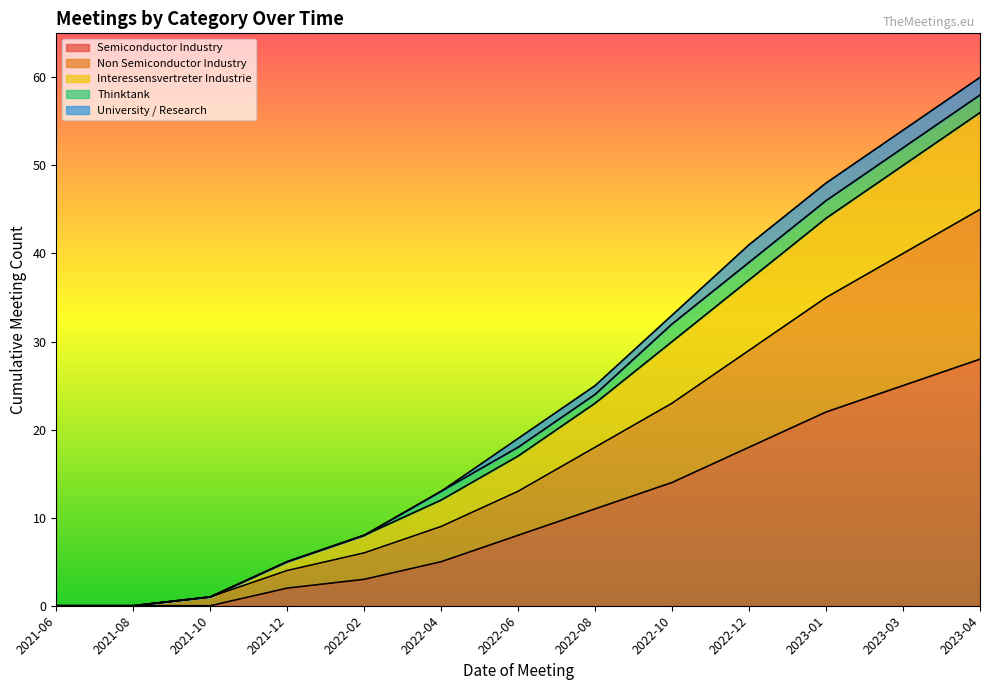

What is the highest value of the Semiconductor Industry series?

28